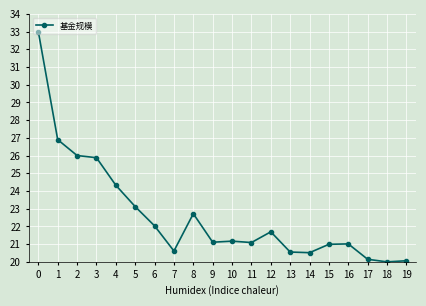

What is the maximum value shown in the chart?

33.0